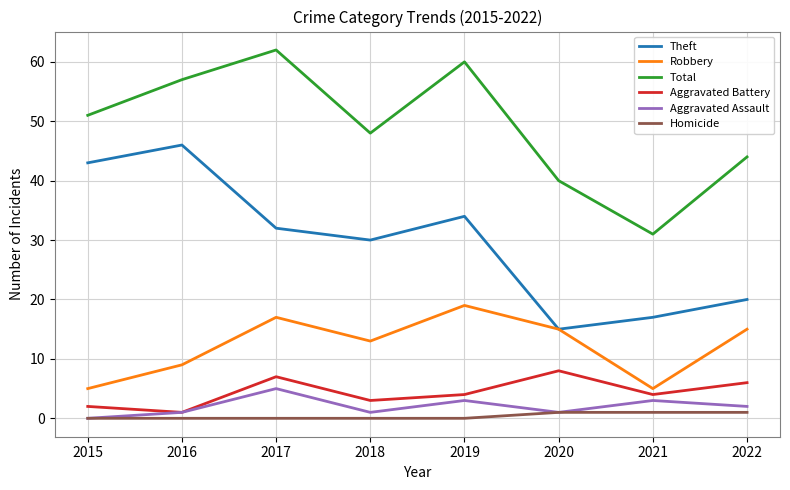

Does the chart display data point markers on the line(s)?

No